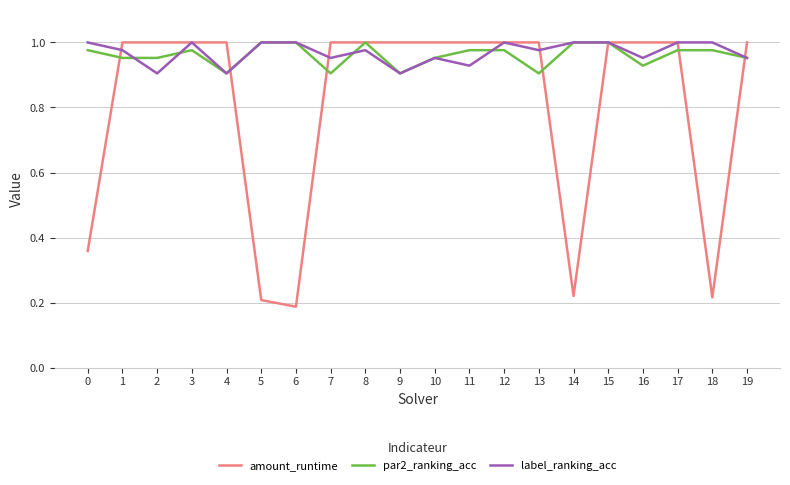

What is the total value across all series at 5?

2.2